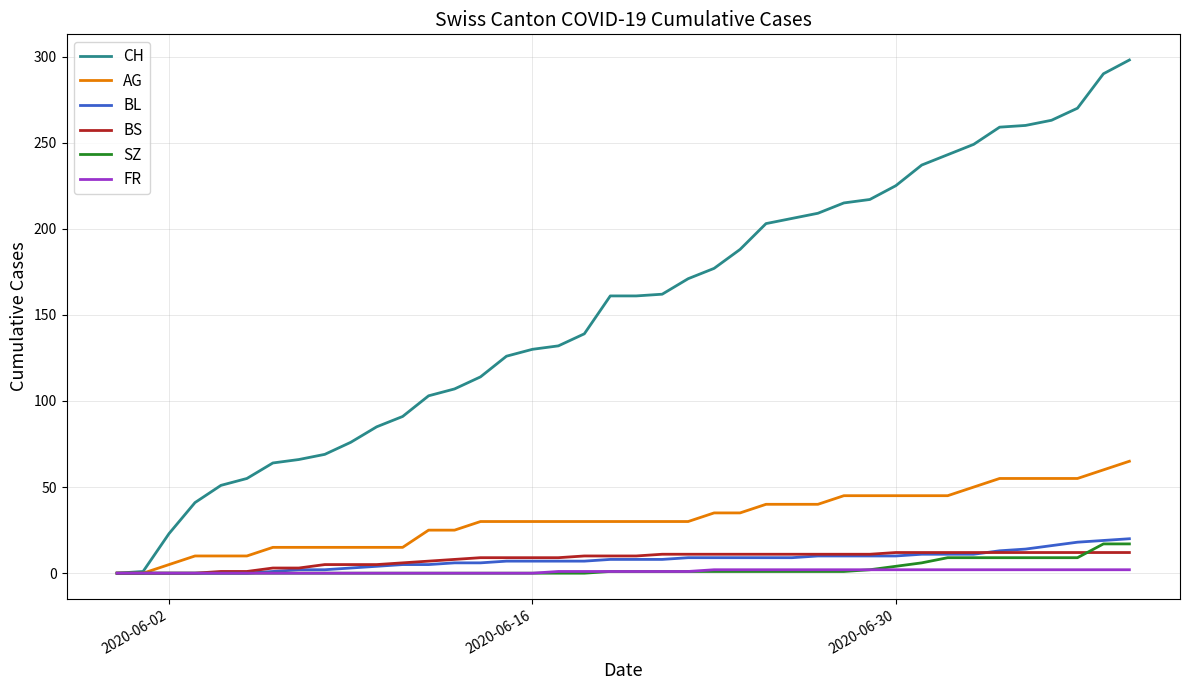

Which series has the largest total across all categories?

CH